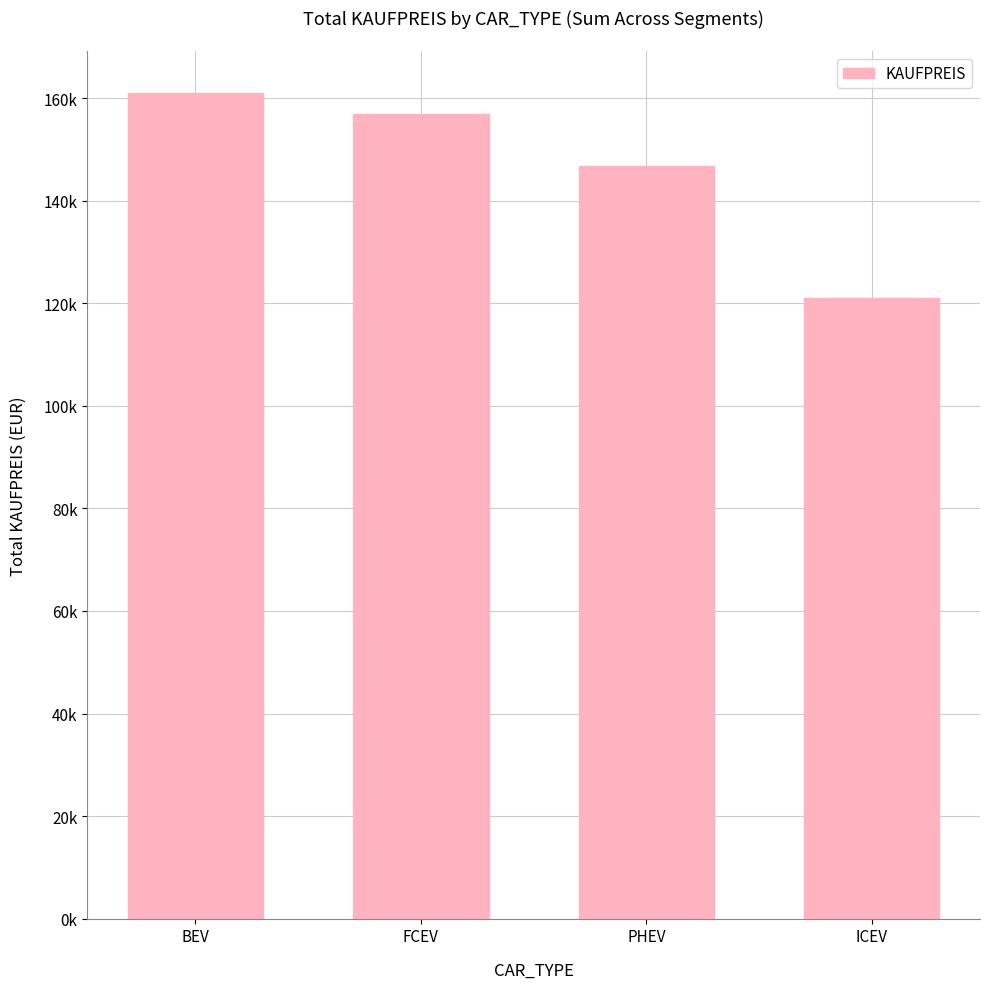

Does the chart contain any negative values?

No